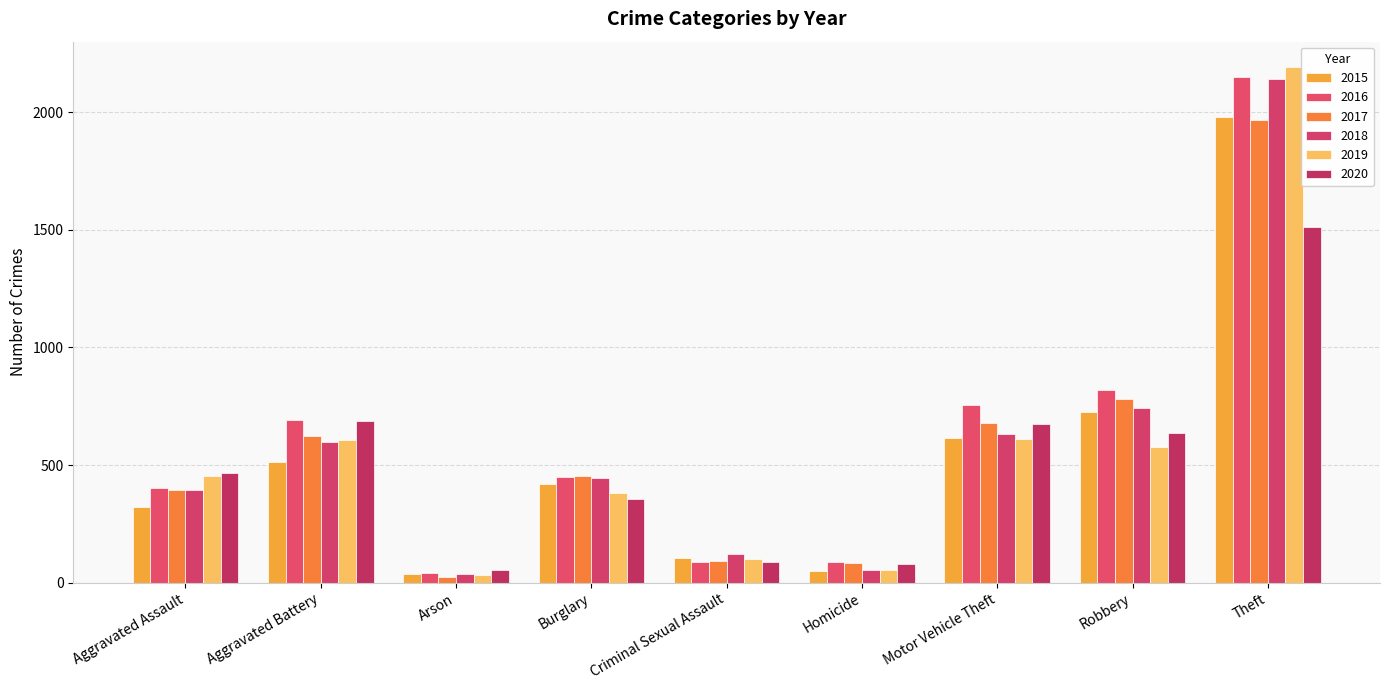

Does the chart contain any negative values?

No